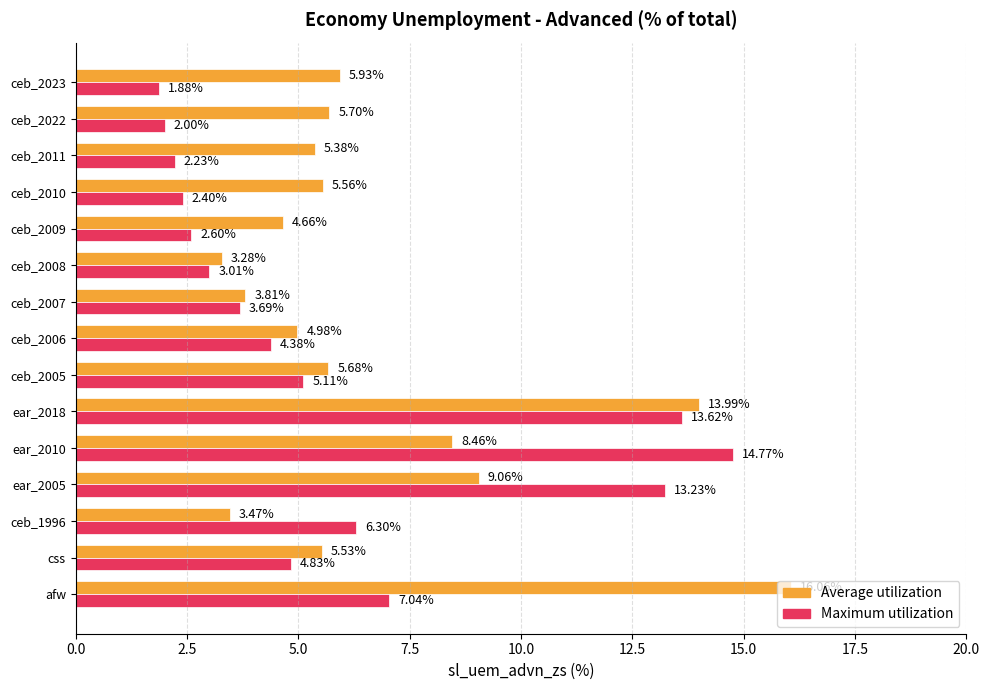

Where is Maximum utilization nearest to the value 8?

afw